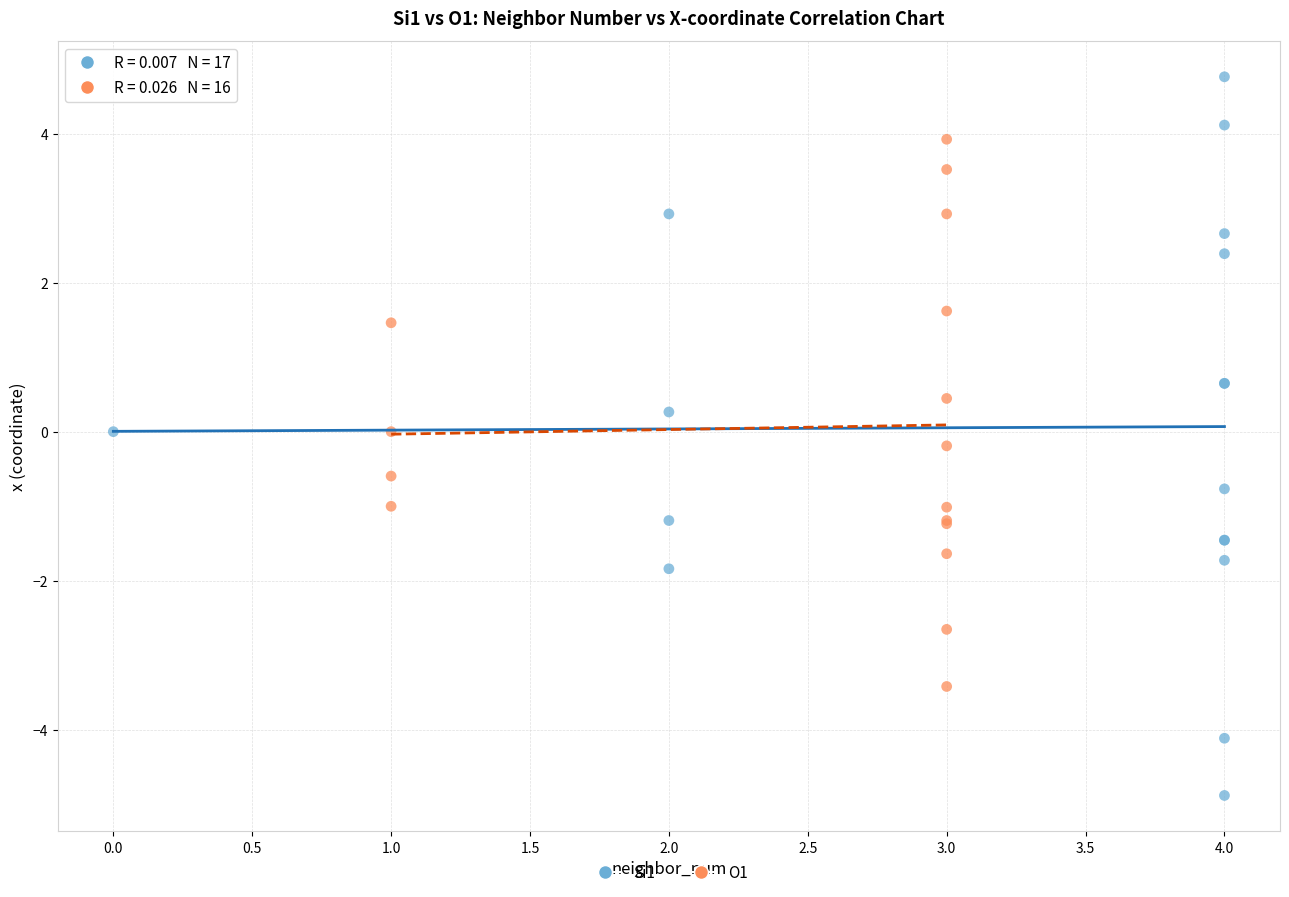

Which series has the largest Y range (max minus min)?

Si1